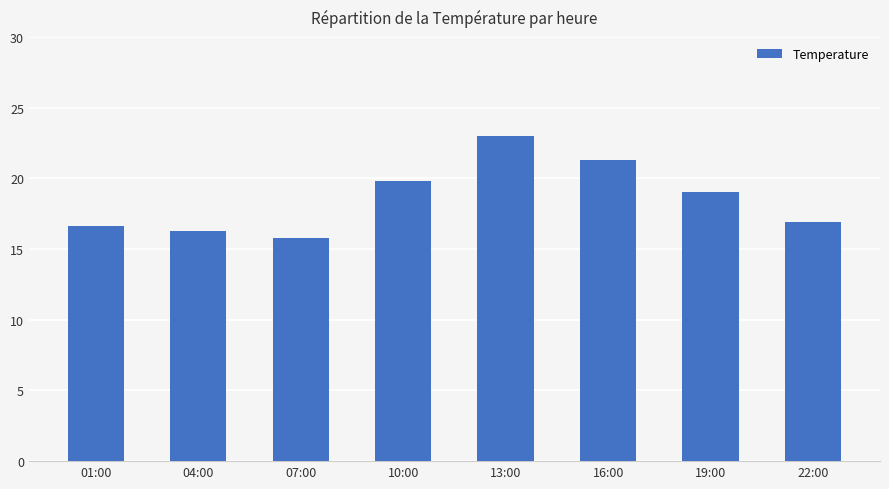

Are the bars grouped side by side (vs. stacked)?

No